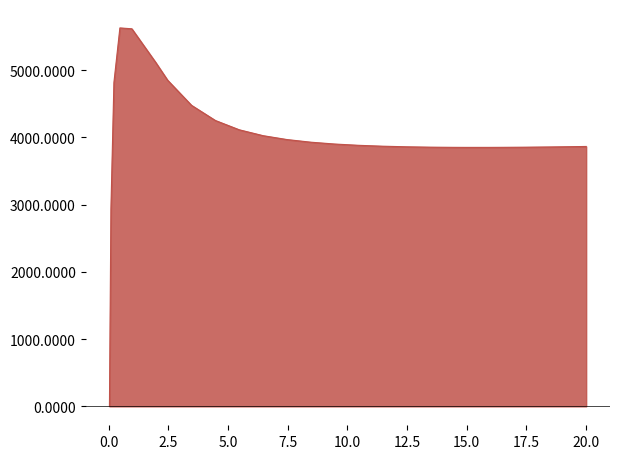

What is the difference between the maximum and minimum values?

5626.1